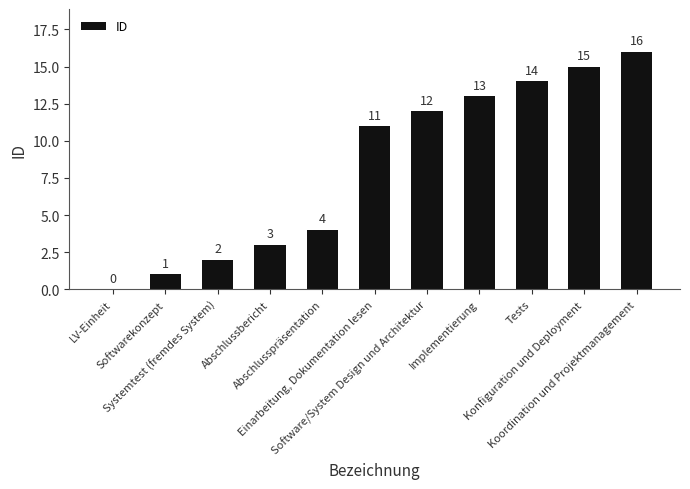

What is the sum of all values?

91